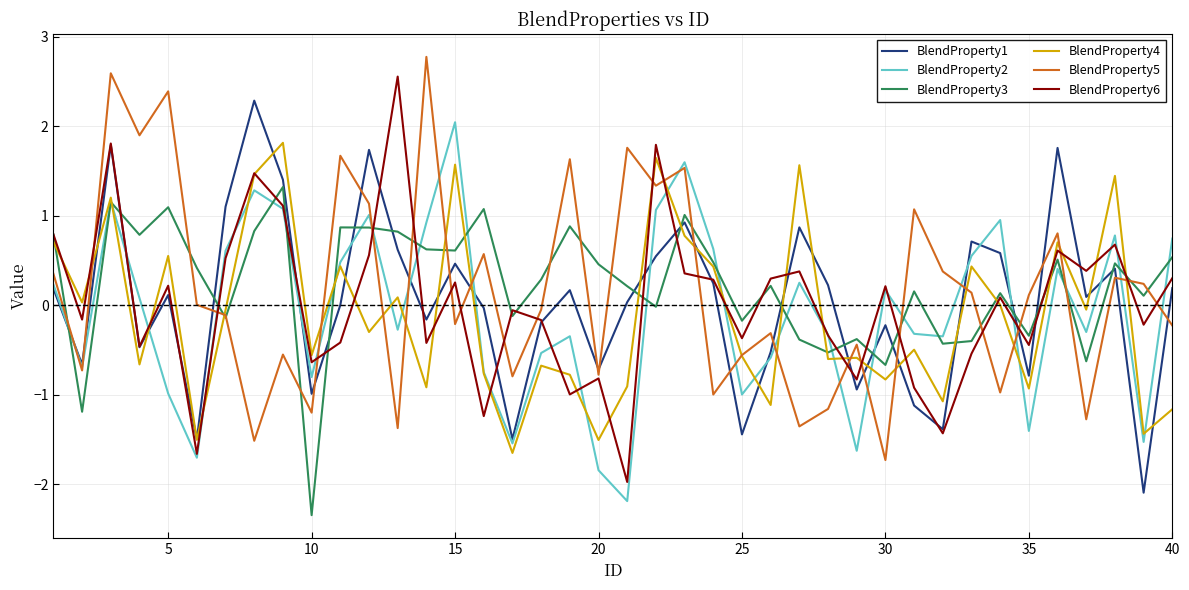

True or false: BlendProperty3 has more than 0 points higher than both neighbors.

True